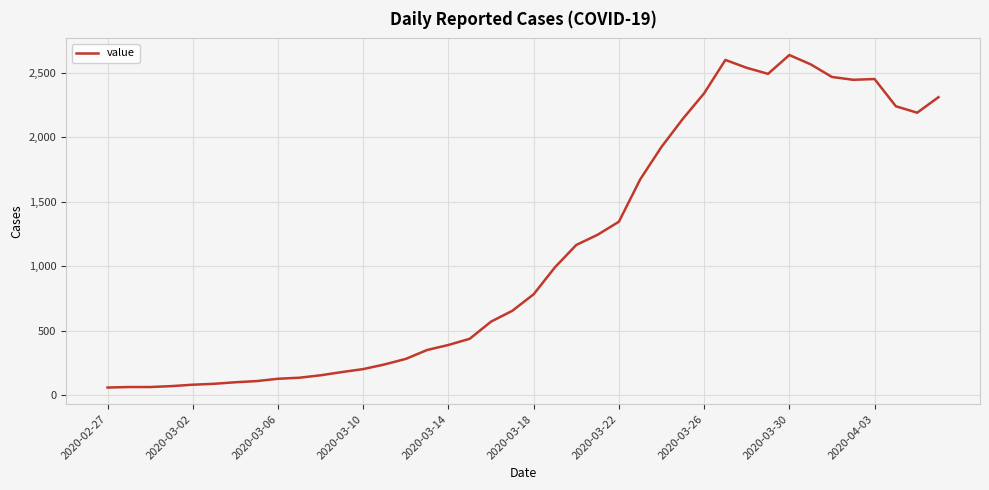

What is the average value?

1124